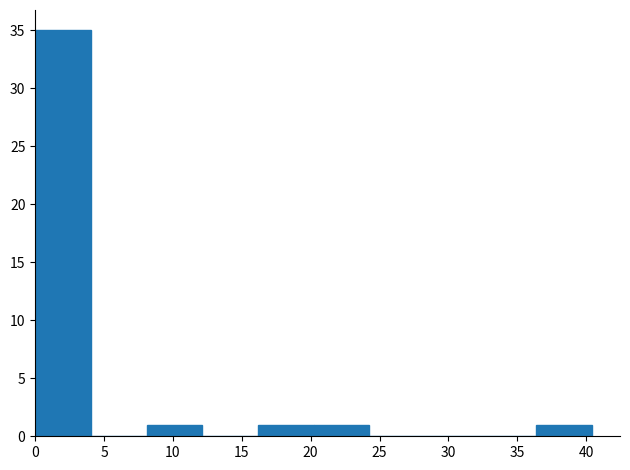

Reading left to right, transcribe this chart: for each bar, give the range it covers on the x-axis and its height. Neither the bar edges nor the heights are printed on the chart, so give them approximately, as read against the axes.

0.0 to 4.0: 35
4.0 to 8.0: 0
8.0 to 12.0: 1
12.0 to 16.0: 0
16.0 to 20.0: 1
20.0 to 24.5: 1
24.5 to 28.5: 0
28.5 to 32.5: 0
32.5 to 36.5: 0
36.5 to 40.5: 1